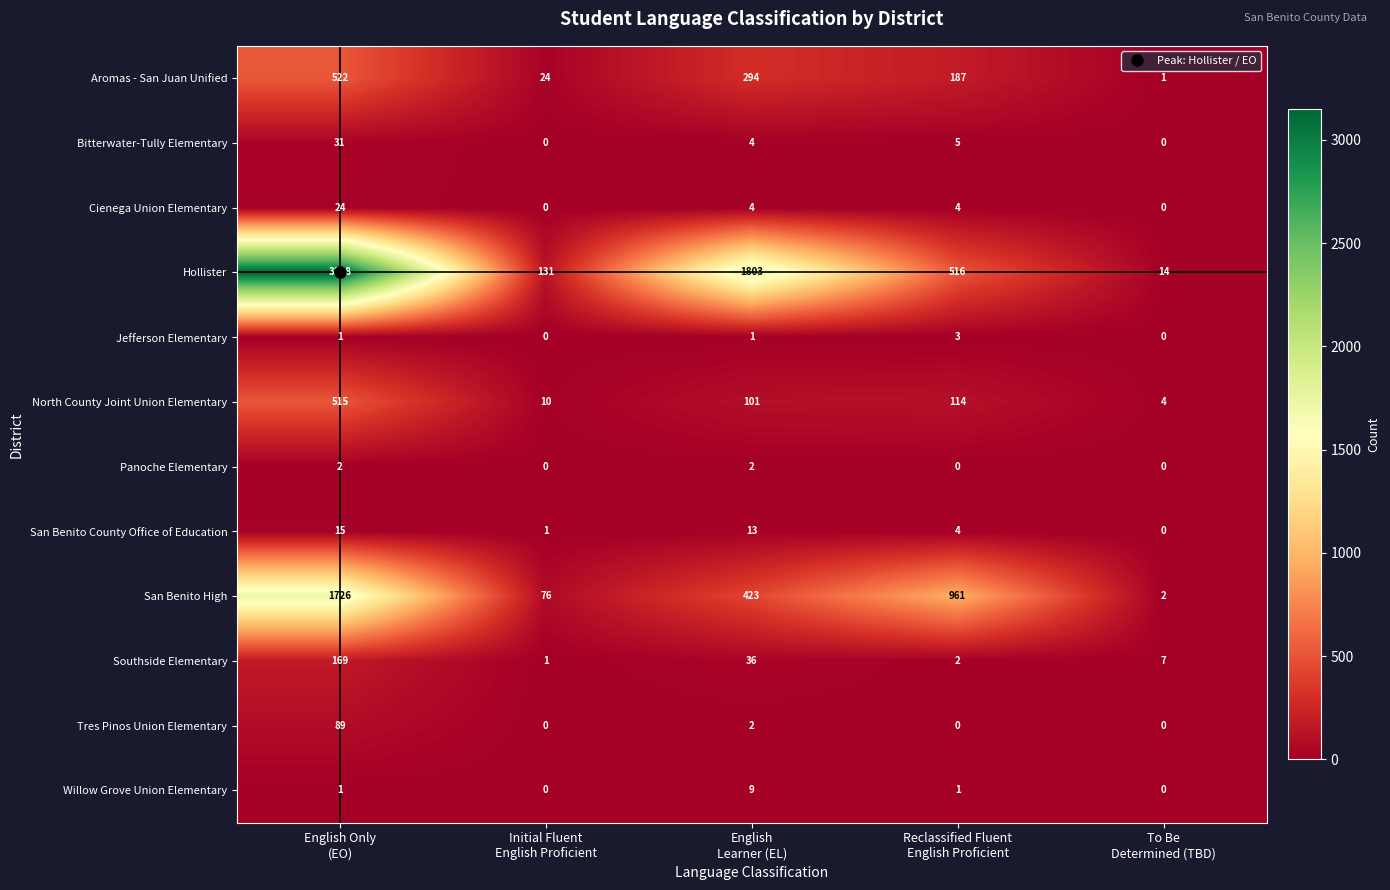

List the series in order of their peak value, lowest first.

Panoche Elementary, Jefferson Elementary, Willow Grove Union Elementary, San Benito County Office of Education, Cienega Union Elementary, Bitterwater-Tully Elementary, Tres Pinos Union Elementary, Southside Elementary, North County Joint Union Elementary, Aromas - San Juan Unified, San Benito High, Hollister